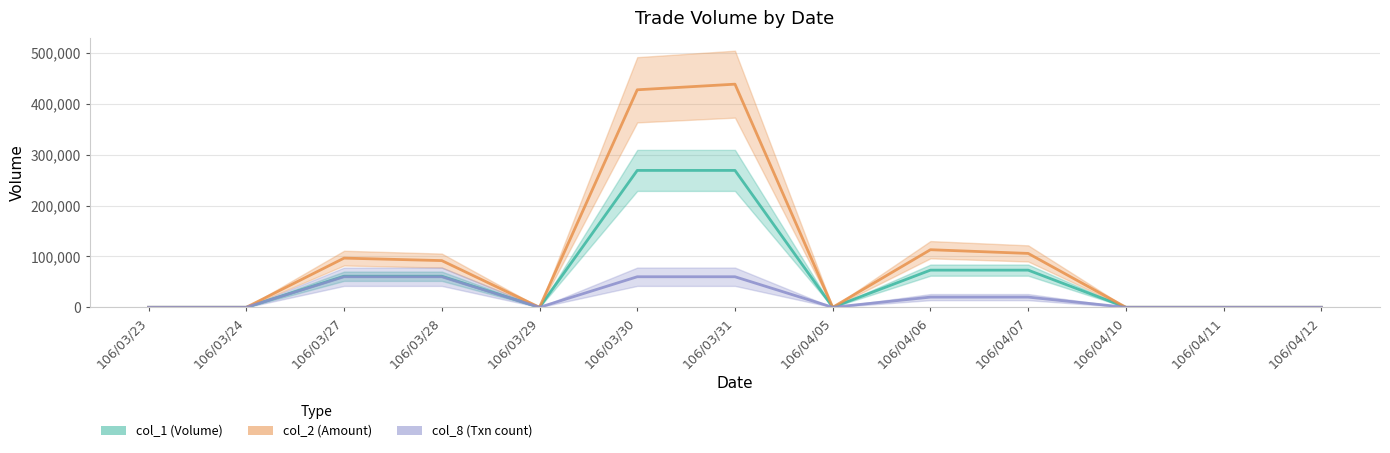

Reading left to right, what are all the values shown in this chart?

col_1 (Volume): 106/03/23=0	106/03/24=0	106/03/27=61000	106/03/28=61000	106/03/29=0	106/03/30=269000	106/03/31=269000	106/04/05=0	106/04/06=73000	106/04/07=73000	106/04/10=0	106/04/11=0	106/04/12=0
col_2 (Amount): 106/03/23=0	106/03/24=0	106/03/27=96620	106/03/28=91760	106/03/29=0	106/03/30=427430	106/03/31=438470	106/04/05=0	106/04/06=113150	106/04/07=105850	106/04/10=0	106/04/11=0	106/04/12=0
col_8 (Txn×20k): 106/03/23=0	106/03/24=0	106/03/27=60000	106/03/28=60000	106/03/29=0	106/03/30=60000	106/03/31=60000	106/04/05=0	106/04/06=20000	106/04/07=20000	106/04/10=0	106/04/11=0	106/04/12=0